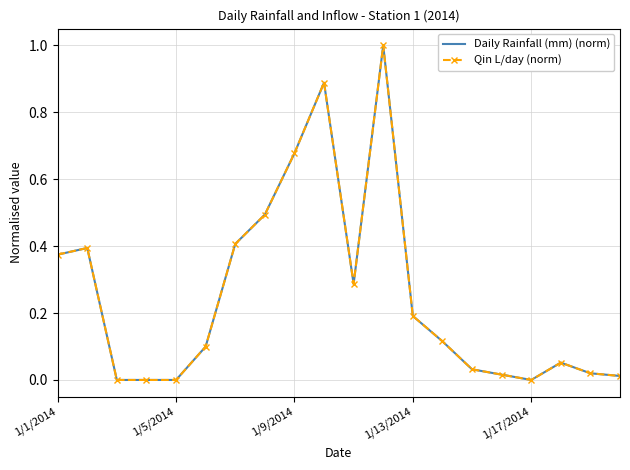

What is the sum of all Qin L/day (norm) values?

5.1